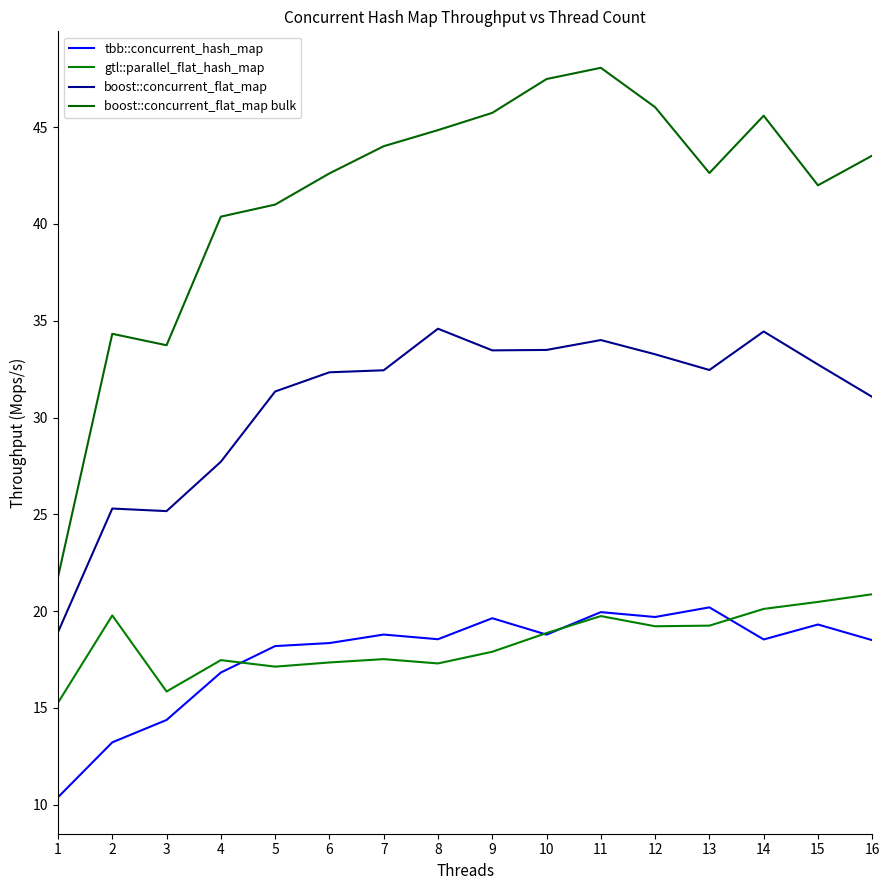

What is the highest value of the gtl::parallel_flat_hash_map series?

20.9